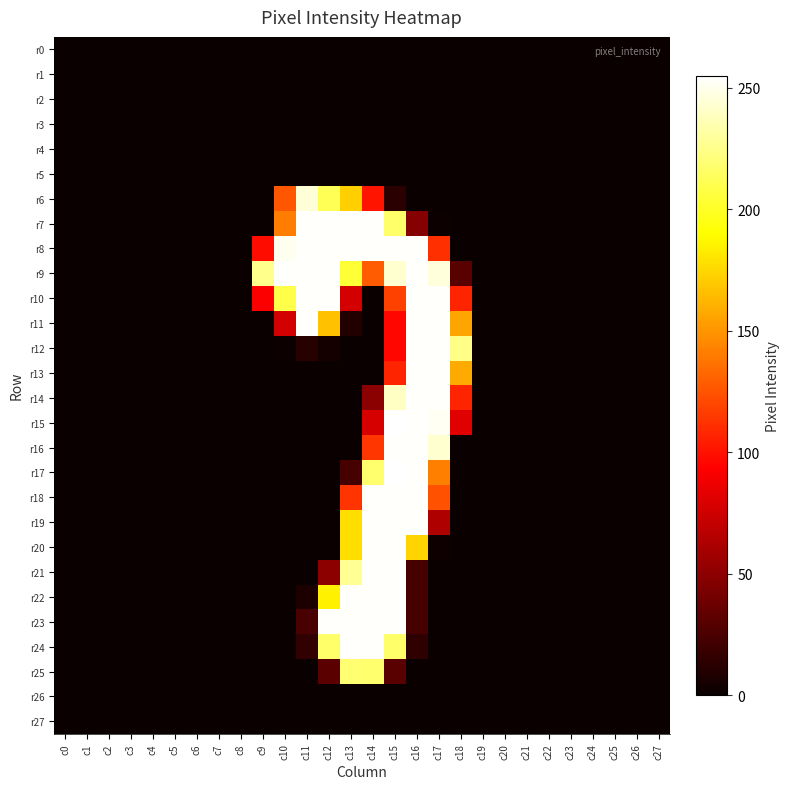

Reading left to right, transcribe all the data shown in this chart.

r0: c0=0	c1=0	c2=0	c3=0	c4=0	c5=0	c6=0	c7=0	c8=0	c9=0	c10=0	c11=0	c12=0	c13=0	c14=0	c15=0	c16=0	c17=0	c18=0	c19=0	c20=0	c21=0	c22=0	c23=0	c24=0	c25=0	c26=0	c27=0
r1: c0=0	c1=0	c2=0	c3=0	c4=0	c5=0	c6=0	c7=0	c8=0	c9=0	c10=0	c11=0	c12=0	c13=0	c14=0	c15=0	c16=0	c17=0	c18=0	c19=0	c20=0	c21=0	c22=0	c23=0	c24=0	c25=0	c26=0	c27=0
r2: c0=0	c1=0	c2=0	c3=0	c4=0	c5=0	c6=0	c7=0	c8=0	c9=0	c10=0	c11=0	c12=0	c13=0	c14=0	c15=0	c16=0	c17=0	c18=0	c19=0	c20=0	c21=0	c22=0	c23=0	c24=0	c25=0	c26=0	c27=0
r3: c0=0	c1=0	c2=0	c3=0	c4=0	c5=0	c6=0	c7=0	c8=0	c9=0	c10=0	c11=0	c12=0	c13=0	c14=0	c15=0	c16=0	c17=0	c18=0	c19=0	c20=0	c21=0	c22=0	c23=0	c24=0	c25=0	c26=0	c27=0
r4: c0=0	c1=0	c2=0	c3=0	c4=0	c5=0	c6=0	c7=0	c8=0	c9=0	c10=0	c11=0	c12=0	c13=0	c14=0	c15=0	c16=0	c17=0	c18=0	c19=0	c20=0	c21=0	c22=0	c23=0	c24=0	c25=0	c26=0	c27=0
r5: c0=0	c1=0	c2=0	c3=0	c4=0	c5=0	c6=0	c7=0	c8=0	c9=0	c10=0	c11=0	c12=0	c13=0	c14=0	c15=0	c16=0	c17=0	c18=0	c19=0	c20=0	c21=0	c22=0	c23=0	c24=0	c25=0	c26=0	c27=0
r6: c0=0	c1=0	c2=0	c3=0	c4=0	c5=0	c6=0	c7=0	c8=0	c9=0	c10=126	c11=245	c12=212	c13=172	c14=101	c15=12	c16=0	c17=0	c18=0	c19=0	c20=0	c21=0	c22=0	c23=0	c24=0	c25=0	c26=0	c27=0
r7: c0=0	c1=0	c2=0	c3=0	c4=0	c5=0	c6=0	c7=0	c8=0	c9=0	c10=141	c11=254	c12=254	c13=254	c14=254	c15=217	c16=47	c17=1	c18=0	c19=0	c20=0	c21=0	c22=0	c23=0	c24=0	c25=0	c26=0	c27=0
r8: c0=0	c1=0	c2=0	c3=0	c4=0	c5=0	c6=0	c7=0	c8=0	c9=98	c10=251	c11=254	c12=254	c13=254	c14=254	c15=254	c16=254	c17=111	c18=0	c19=0	c20=0	c21=0	c22=0	c23=0	c24=0	c25=0	c26=0	c27=0
r9: c0=0	c1=0	c2=0	c3=0	c4=0	c5=0	c6=0	c7=0	c8=0	c9=226	c10=254	c11=254	c12=254	c13=204	c14=128	c15=243	c16=254	c17=246	c18=30	c19=0	c20=0	c21=0	c22=0	c23=0	c24=0	c25=0	c26=0	c27=0
r10: c0=0	c1=0	c2=0	c3=0	c4=0	c5=0	c6=0	c7=0	c8=0	c9=92	c10=209	c11=254	c12=254	c13=77	c14=0	c15=118	c16=254	c17=254	c18=107	c19=0	c20=0	c21=0	c22=0	c23=0	c24=0	c25=0	c26=0	c27=0
r11: c0=0	c1=0	c2=0	c3=0	c4=0	c5=0	c6=0	c7=0	c8=0	c9=0	c10=76	c11=254	c12=167	c13=9	c14=0	c15=96	c16=254	c17=254	c18=156	c19=0	c20=0	c21=0	c22=0	c23=0	c24=0	c25=0	c26=0	c27=0
r12: c0=0	c1=0	c2=0	c3=0	c4=0	c5=0	c6=0	c7=0	c8=0	c9=0	c10=1	c11=11	c12=4	c13=0	c14=0	c15=96	c16=254	c17=254	c18=225	c19=0	c20=0	c21=0	c22=0	c23=0	c24=0	c25=0	c26=0	c27=0
r13: c0=0	c1=0	c2=0	c3=0	c4=0	c5=0	c6=0	c7=0	c8=0	c9=0	c10=0	c11=0	c12=0	c13=0	c14=0	c15=107	c16=254	c17=254	c18=158	c19=0	c20=0	c21=0	c22=0	c23=0	c24=0	c25=0	c26=0	c27=0
r14: c0=0	c1=0	c2=0	c3=0	c4=0	c5=0	c6=0	c7=0	c8=0	c9=0	c10=0	c11=0	c12=0	c13=0	c14=49	c15=240	c16=254	c17=254	c18=107	c19=0	c20=0	c21=0	c22=0	c23=0	c24=0	c25=0	c26=0	c27=0
r15: c0=0	c1=0	c2=0	c3=0	c4=0	c5=0	c6=0	c7=0	c8=0	c9=0	c10=0	c11=0	c12=0	c13=0	c14=78	c15=255	c16=254	c17=252	c18=82	c19=0	c20=0	c21=0	c22=0	c23=0	c24=0	c25=0	c26=0	c27=0
r16: c0=0	c1=0	c2=0	c3=0	c4=0	c5=0	c6=0	c7=0	c8=0	c9=0	c10=0	c11=0	c12=0	c13=0	c14=114	c15=254	c16=254	c17=243	c18=0	c19=0	c20=0	c21=0	c22=0	c23=0	c24=0	c25=0	c26=0	c27=0
r17: c0=0	c1=0	c2=0	c3=0	c4=0	c5=0	c6=0	c7=0	c8=0	c9=0	c10=0	c11=0	c12=0	c13=23	c14=218	c15=255	c16=254	c17=142	c18=0	c19=0	c20=0	c21=0	c22=0	c23=0	c24=0	c25=0	c26=0	c27=0
r18: c0=0	c1=0	c2=0	c3=0	c4=0	c5=0	c6=0	c7=0	c8=0	c9=0	c10=0	c11=0	c12=0	c13=113	c14=254	c15=254	c16=254	c17=124	c18=0	c19=0	c20=0	c21=0	c22=0	c23=0	c24=0	c25=0	c26=0	c27=0
r19: c0=0	c1=0	c2=0	c3=0	c4=0	c5=0	c6=0	c7=0	c8=0	c9=0	c10=0	c11=0	c12=0	c13=178	c14=254	c15=254	c16=254	c17=63	c18=0	c19=0	c20=0	c21=0	c22=0	c23=0	c24=0	c25=0	c26=0	c27=0
r20: c0=0	c1=0	c2=0	c3=0	c4=0	c5=0	c6=0	c7=0	c8=0	c9=0	c10=0	c11=0	c12=0	c13=178	c14=254	c15=254	c16=174	c17=2	c18=0	c19=0	c20=0	c21=0	c22=0	c23=0	c24=0	c25=0	c26=0	c27=0
r21: c0=0	c1=0	c2=0	c3=0	c4=0	c5=0	c6=0	c7=0	c8=0	c9=0	c10=0	c11=0	c12=50	c13=228	c14=254	c15=254	c16=23	c17=0	c18=0	c19=0	c20=0	c21=0	c22=0	c23=0	c24=0	c25=0	c26=0	c27=0
r22: c0=0	c1=0	c2=0	c3=0	c4=0	c5=0	c6=0	c7=0	c8=0	c9=0	c10=0	c11=7	c12=185	c13=254	c14=254	c15=254	c16=23	c17=0	c18=0	c19=0	c20=0	c21=0	c22=0	c23=0	c24=0	c25=0	c26=0	c27=0
r23: c0=0	c1=0	c2=0	c3=0	c4=0	c5=0	c6=0	c7=0	c8=0	c9=0	c10=0	c11=24	c12=254	c13=254	c14=254	c15=254	c16=23	c17=0	c18=0	c19=0	c20=0	c21=0	c22=0	c23=0	c24=0	c25=0	c26=0	c27=0
r24: c0=0	c1=0	c2=0	c3=0	c4=0	c5=0	c6=0	c7=0	c8=0	c9=0	c10=0	c11=15	c12=217	c13=254	c14=254	c15=217	c16=14	c17=0	c18=0	c19=0	c20=0	c21=0	c22=0	c23=0	c24=0	c25=0	c26=0	c27=0
r25: c0=0	c1=0	c2=0	c3=0	c4=0	c5=0	c6=0	c7=0	c8=0	c9=0	c10=0	c11=0	c12=31	c13=219	c14=218	c15=30	c16=0	c17=0	c18=0	c19=0	c20=0	c21=0	c22=0	c23=0	c24=0	c25=0	c26=0	c27=0
r26: c0=0	c1=0	c2=0	c3=0	c4=0	c5=0	c6=0	c7=0	c8=0	c9=0	c10=0	c11=0	c12=0	c13=0	c14=0	c15=0	c16=0	c17=0	c18=0	c19=0	c20=0	c21=0	c22=0	c23=0	c24=0	c25=0	c26=0	c27=0
r27: c0=0	c1=0	c2=0	c3=0	c4=0	c5=0	c6=0	c7=0	c8=0	c9=0	c10=0	c11=0	c12=0	c13=0	c14=0	c15=0	c16=0	c17=0	c18=0	c19=0	c20=0	c21=0	c22=0	c23=0	c24=0	c25=0	c26=0	c27=0